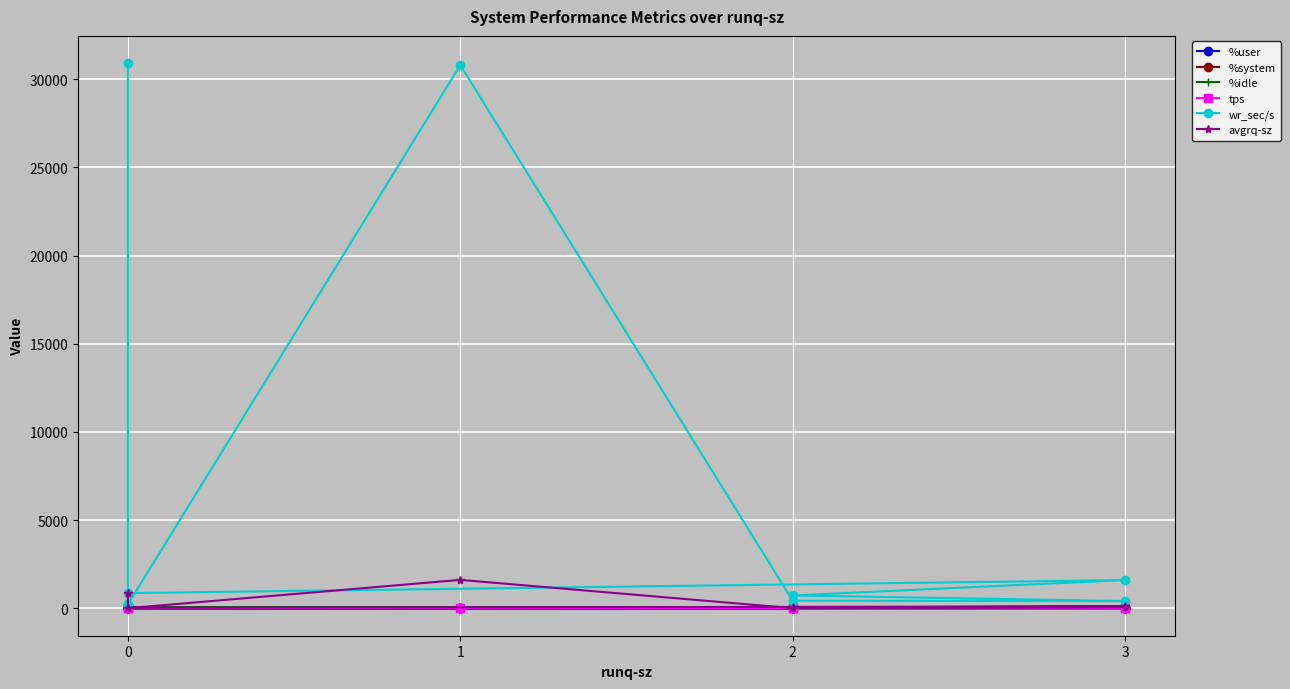

At which category does %idle reach its first local peak?

1